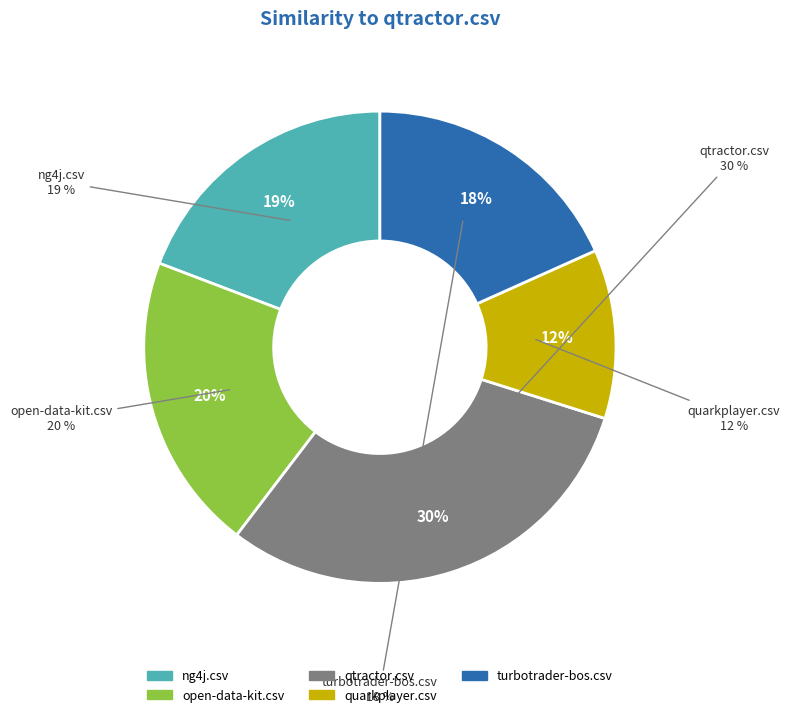

Count the number of slices in the pie.

5